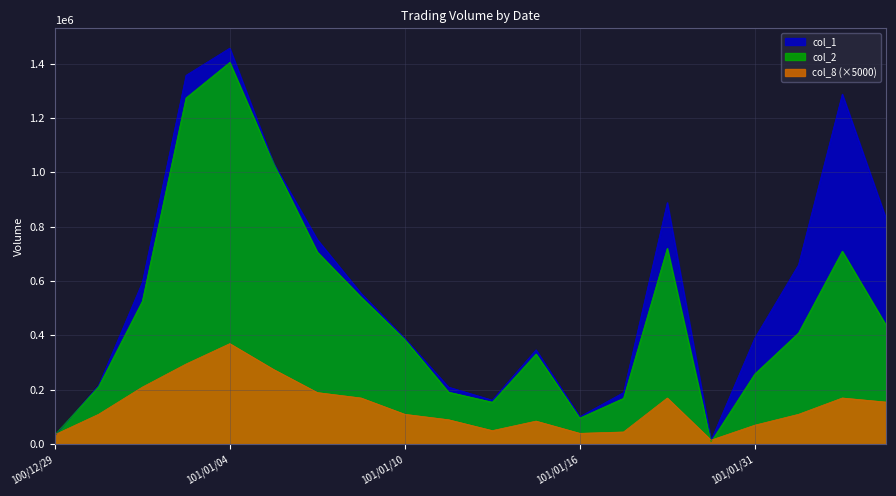

How many times do col_1 and col_2 cross each other?

1